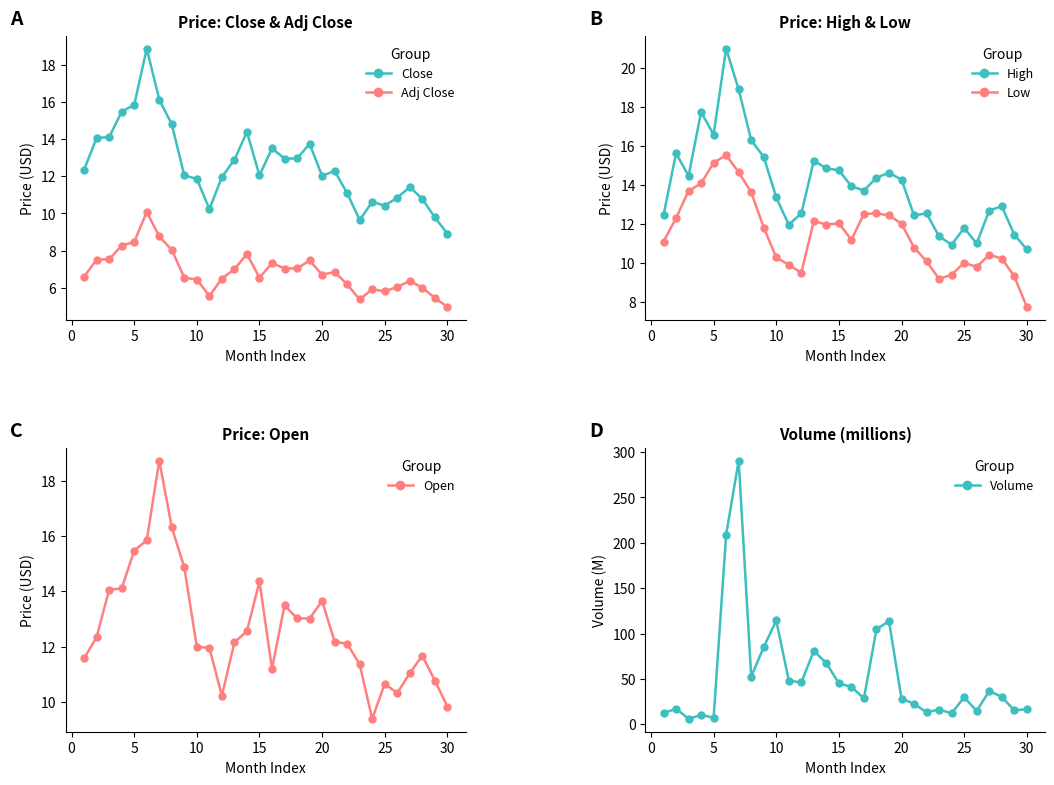

What is the sum of all Low values?

345.6